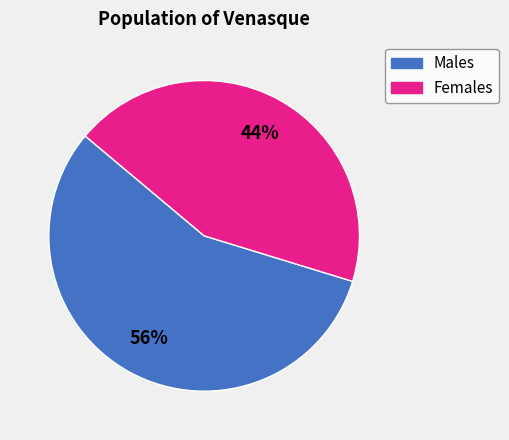

To the nearest percent, what is the average slice percentage?

50%